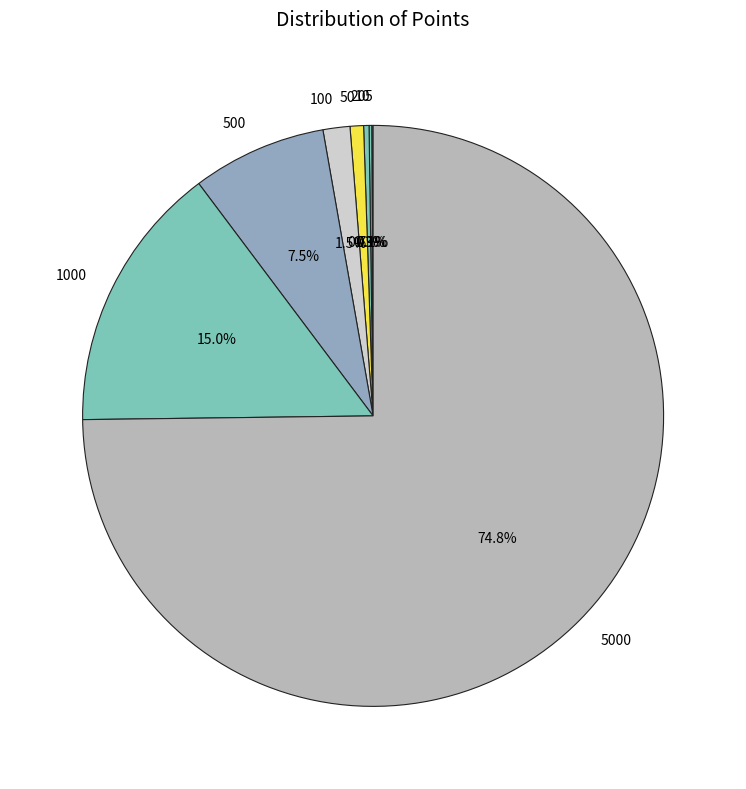

Does any single category account for the majority?

Yes